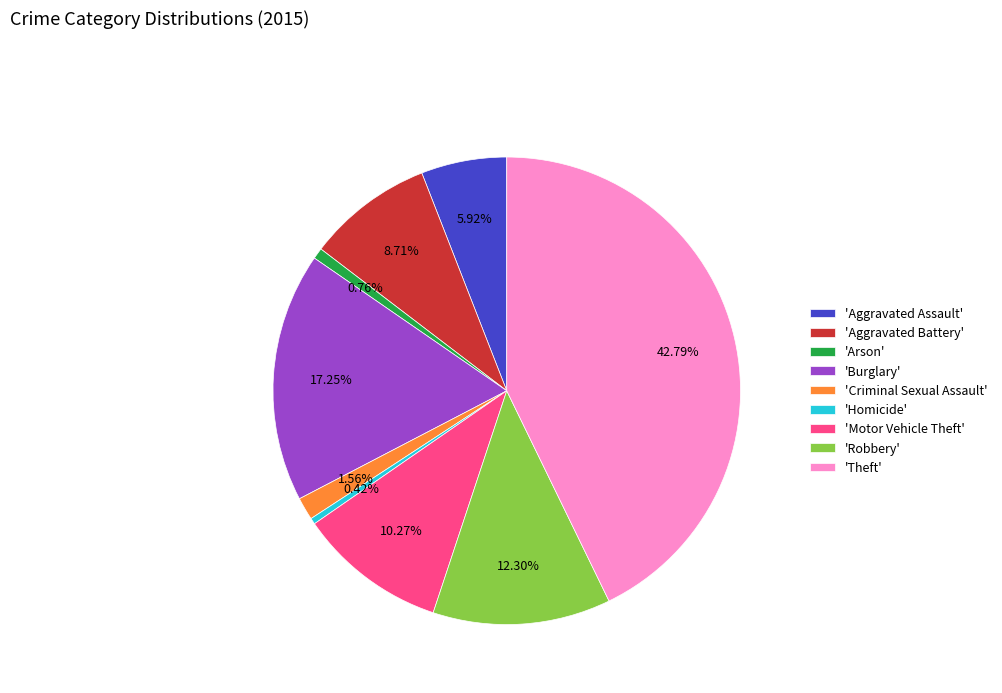

Which has a higher value, 'Arson' or 'Aggravated Battery'?

'Aggravated Battery'